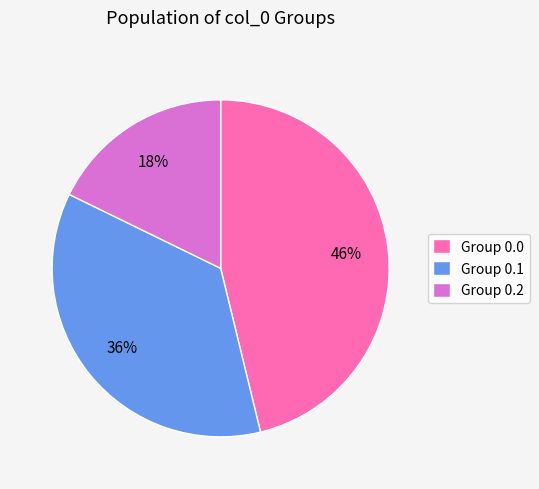

To the nearest percent, what is the average slice percentage?

33%